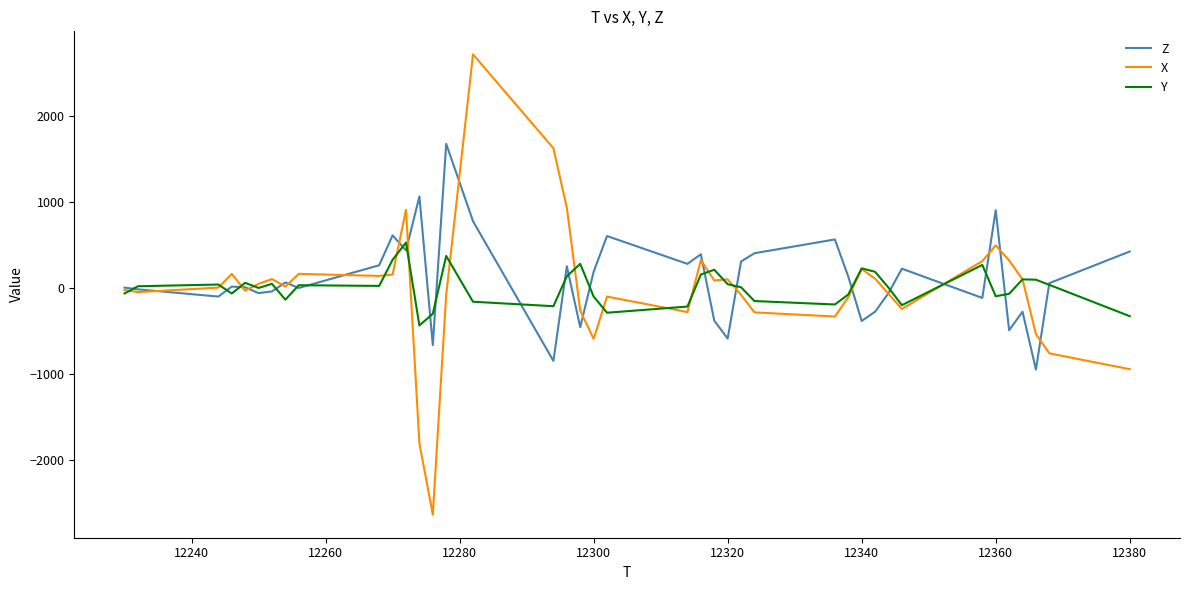

In X, how many points are higher than both neighbors (excluding endpoints)?

10